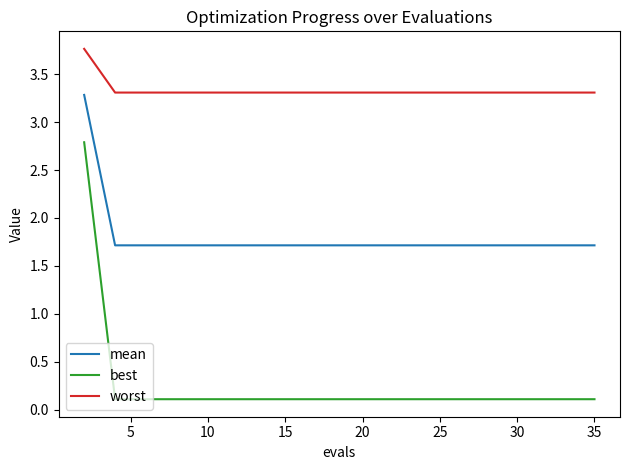

Which series has the largest range (max minus min)?

best